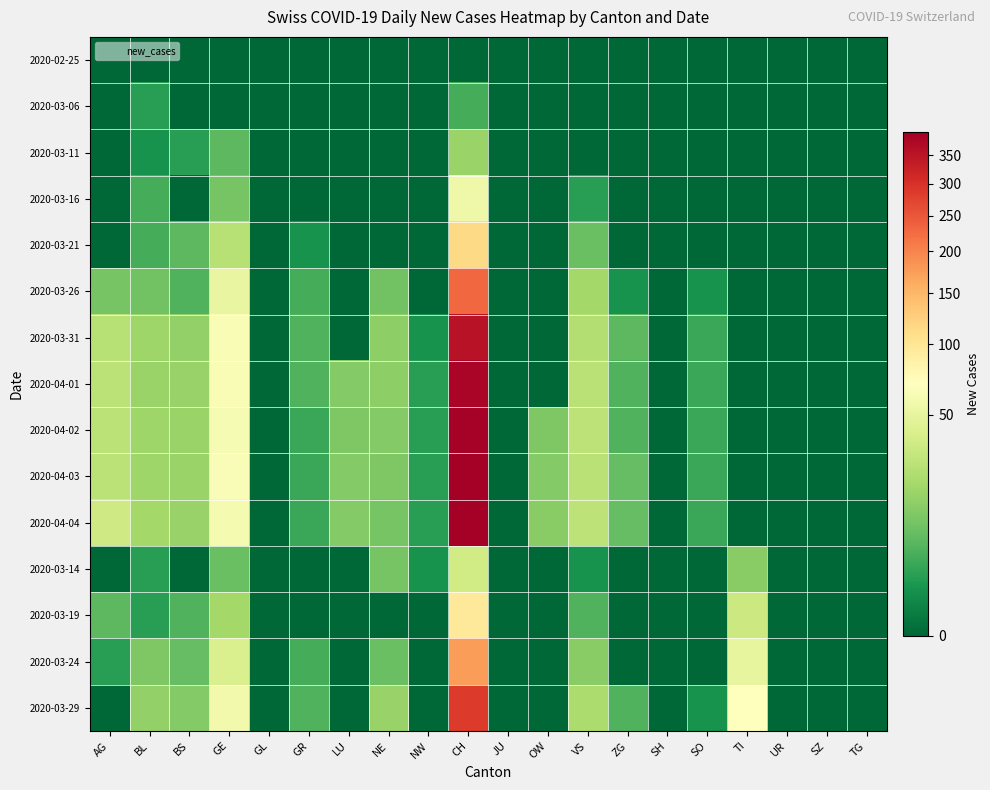

Between GR and SH, which is larger?

GR